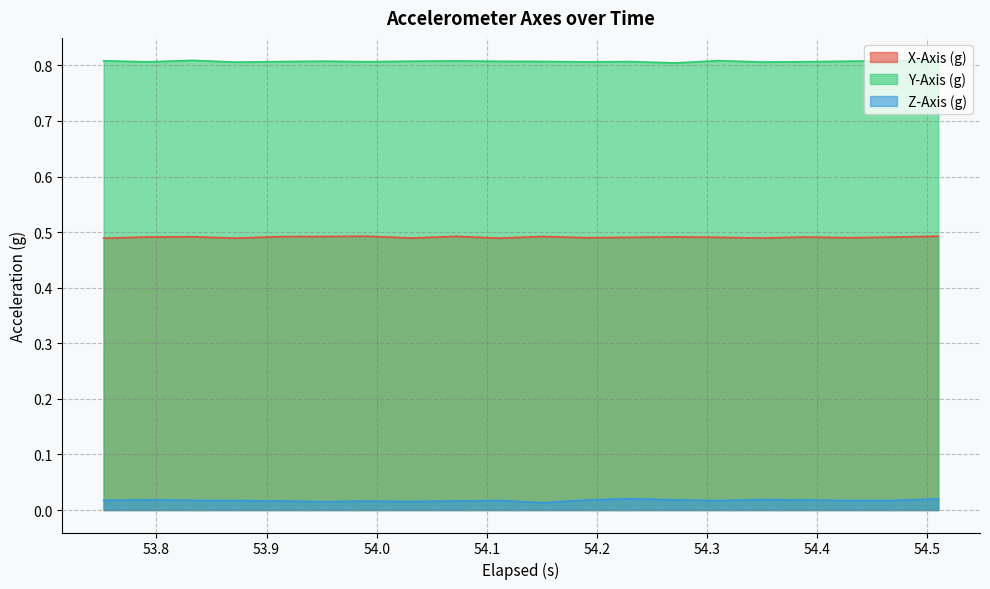

True or false: X-Axis (g) has more than 1 interior local peaks.

True